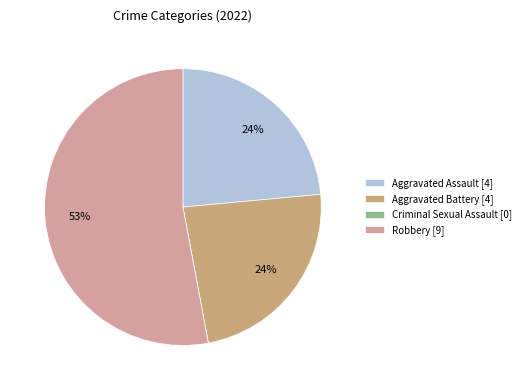

Is it true that Robbery is 53% of the pie?

True